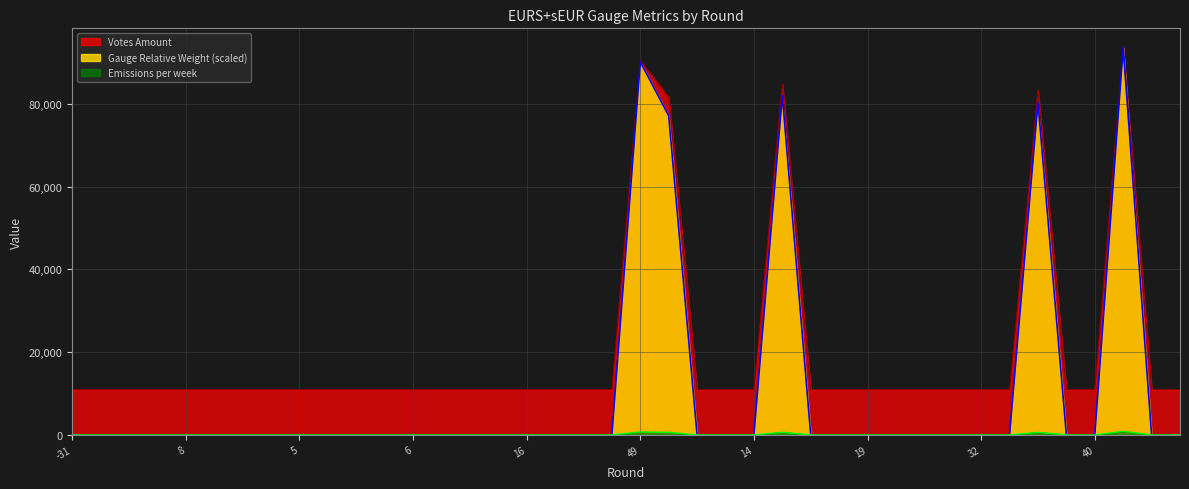

Reading right to left, list all the values displayed in this chart.

Gauge Relative Weight: 0.0	0.0	93628.1	0.0	0.0	80360.8	0.0	0.0	0.0	0.0	0.0	0.0	0.0	0.0	82020.1	0.0	0.0	0.0	77187.0	90194.5	0.0	0.0	0.0	0.0	0.0	0.0	0.0	0.0	0.0	0.0	0.0	0.0	0.0	0.0	0.0	0.0	0.0	0.0	0.0	0.0
Votes Amount: 10956.1	10956.1	93628.1	10956.1	10956.1	83284.7	10956.1	10956.1	10956.1	10956.1	10956.1	10956.1	10956.1	10956.1	84876.0	10956.1	10956.1	10956.1	81693.4	90445.5	10956.1	10956.1	10956.1	10956.1	10956.1	10956.1	10956.1	10956.1	10956.1	10956.1	10956.1	10956.1	10956.1	10956.1	10956.1	10956.1	10956.1	10956.1	10956.1	10956.1
Emissions per week: 0.0	0.0	861.4	0.0	0.0	621.7	0.0	0.0	0.0	0.0	0.0	0.0	0.0	0.0	634.5	0.0	0.0	0.0	597.1	697.7	0.0	0.0	0.0	0.0	0.0	0.0	0.0	0.0	0.0	0.0	0.0	0.0	0.0	0.0	0.0	0.0	0.0	0.0	0.0	0.0